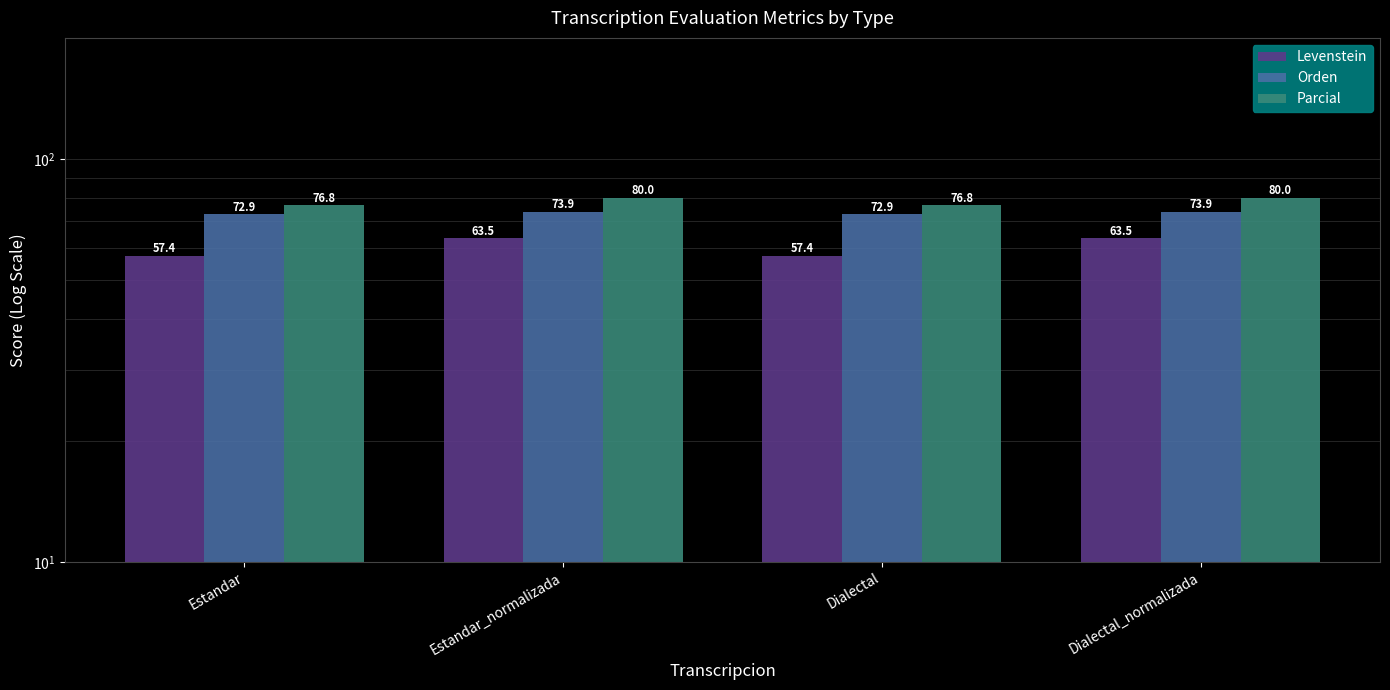

What is the average value of the Parcial series?

78.4